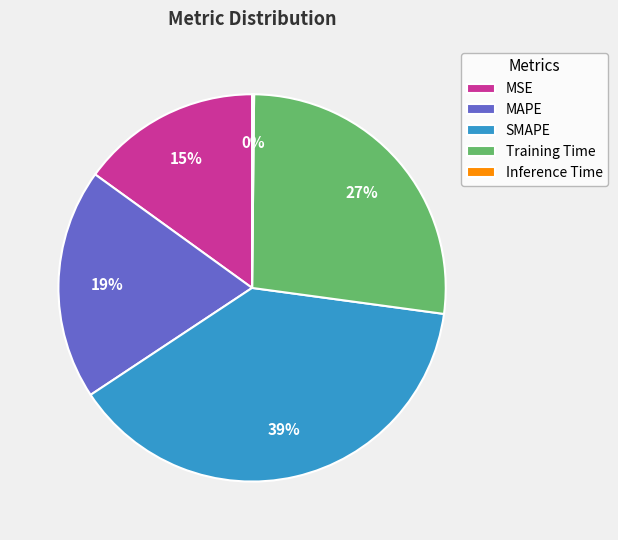

What percentage is the SMAPE slice, to the nearest percent?

39%